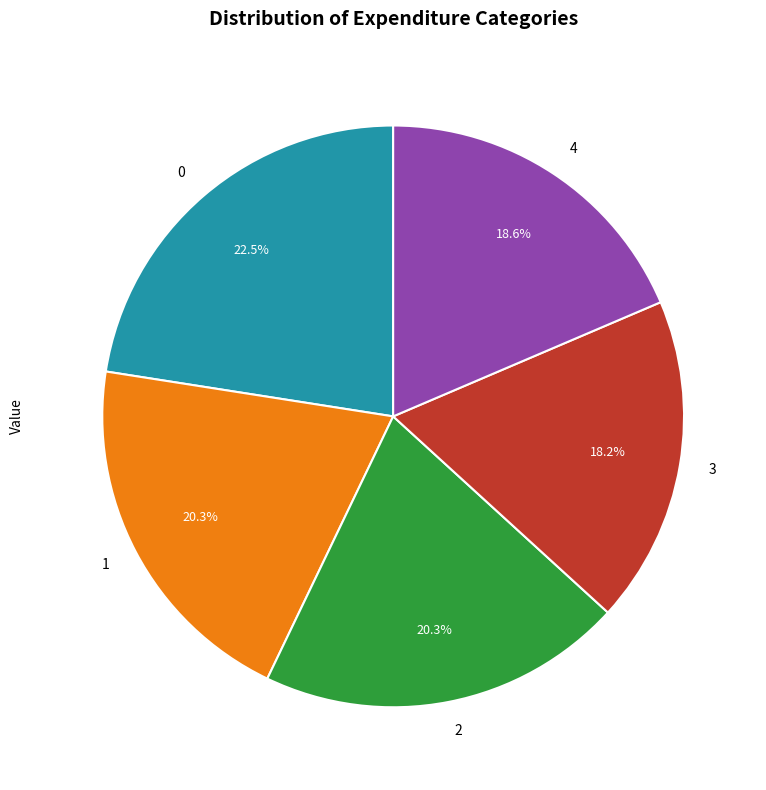

Approximately how many times larger is the value at 4 compared to 3?

1.0